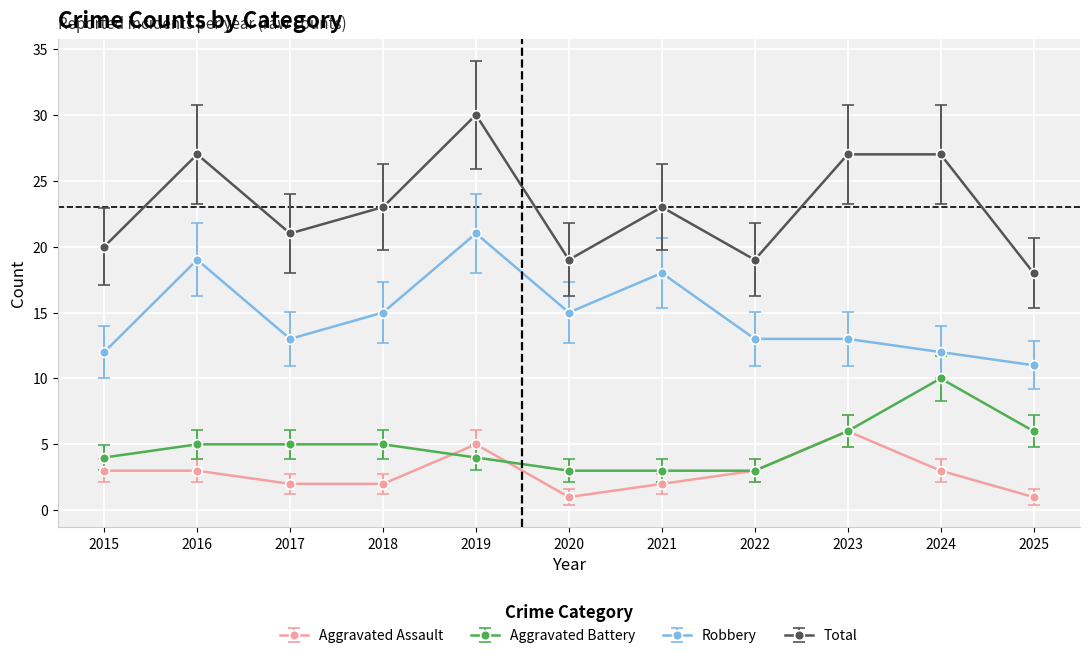

Rank the series by their maximum value, from highest to lowest.

Total, Robbery, Aggravated Battery, Aggravated Assault